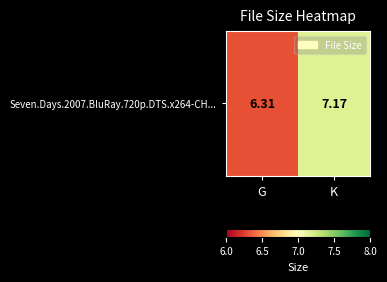

Count the number of values greater than 7.

1